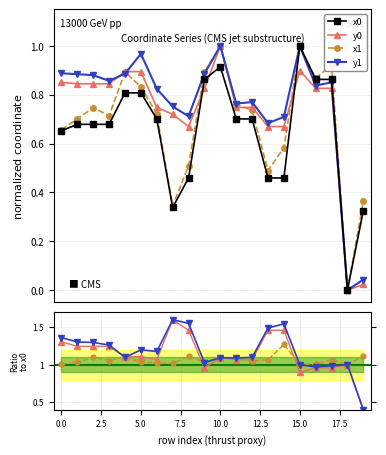

What is the spread (max minus min) of values at 15?

0.1